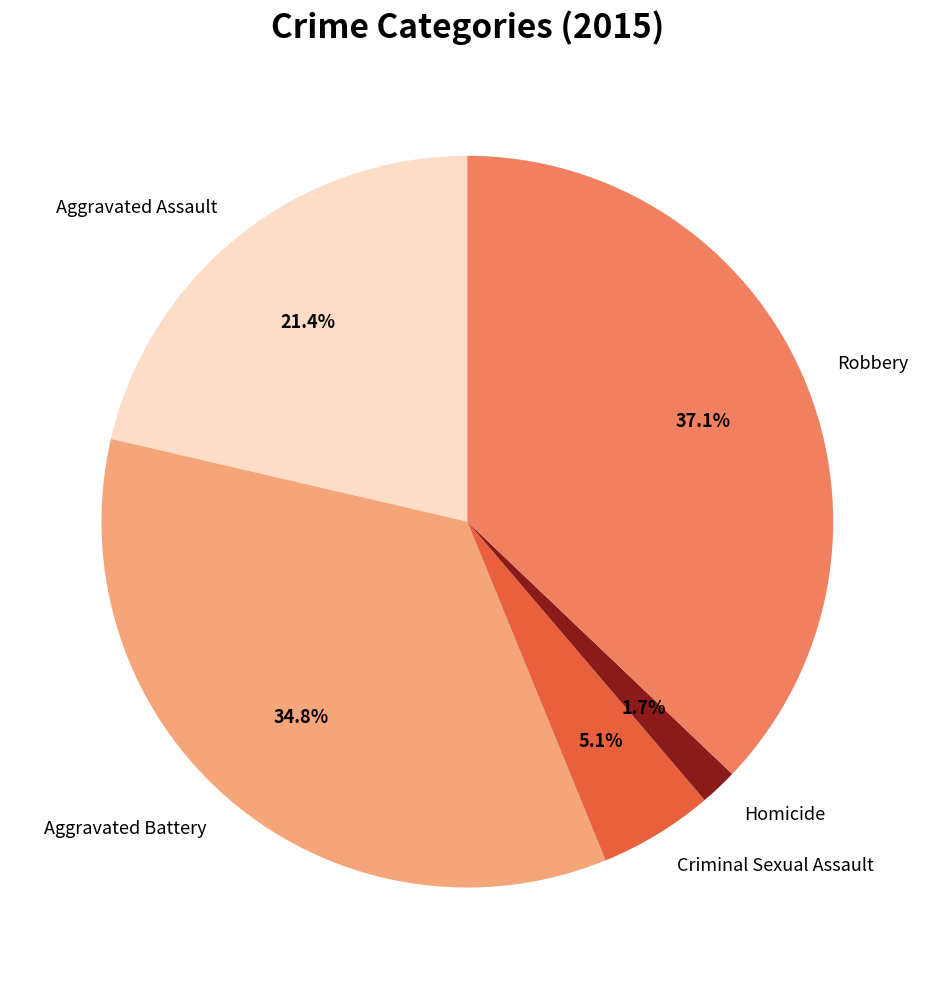

To the nearest percent, what is the combined percentage of Aggravated Assault and Homicide?

23%